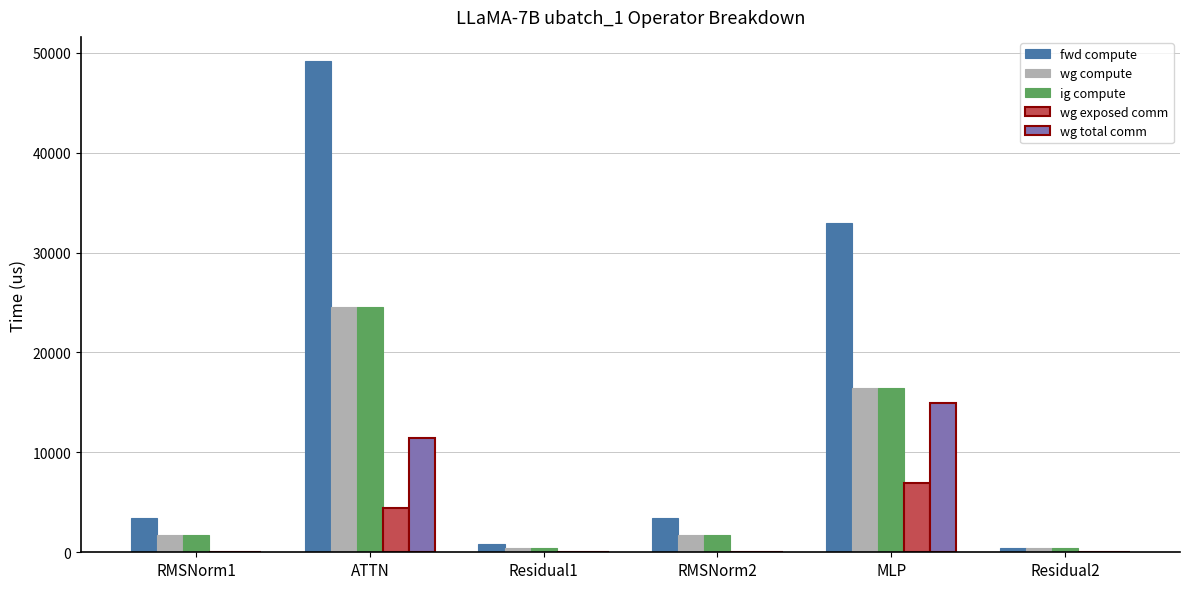

Read the wg exposed comm value at MLP.

6917.2